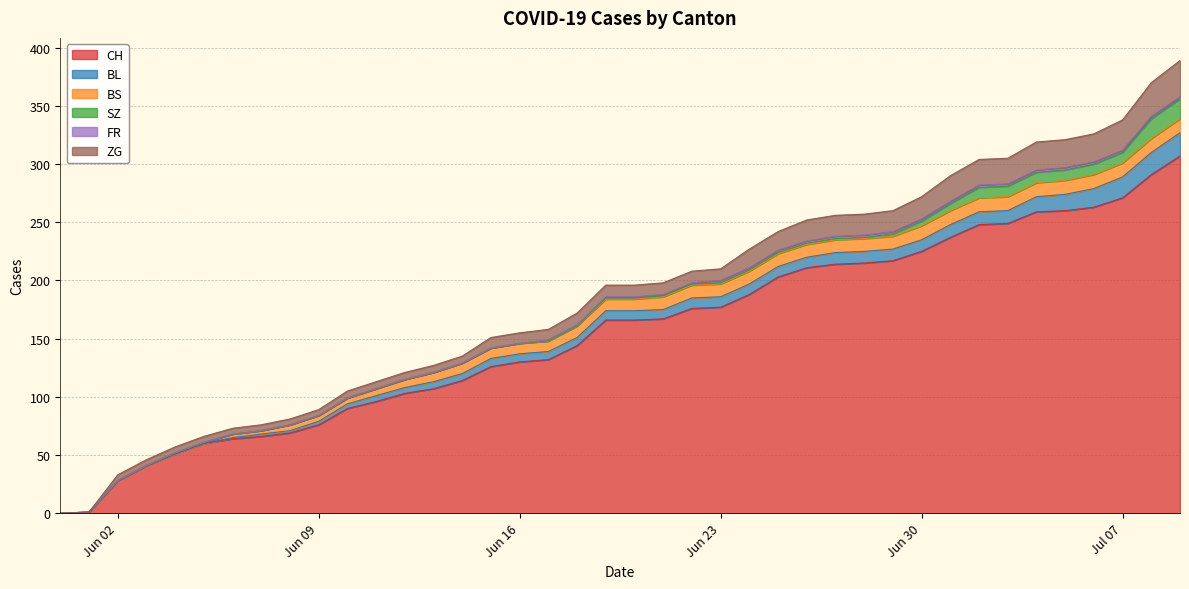

Reading left to right, transcribe all the data shown in this chart.

CH: 0	1	28	41	51	60	64	66	69	76	90	96	103	107	114	126	130	132	144	166	166	167	176	177	188	203	211	214	215	217	225	237	248	249	259	260	263	271	291	307
BL: 0	0	0	0	0	0	1	2	2	3	4	5	5	6	6	7	7	7	7	8	8	8	9	9	9	9	9	10	10	10	10	11	11	11	13	14	16	18	19	20
BS: 0	0	0	0	1	1	3	3	5	5	5	6	7	8	9	9	9	9	10	10	10	11	11	11	11	11	11	11	11	11	12	12	12	12	12	12	12	12	12	12
SZ: 0	0	0	0	0	0	0	0	0	0	0	0	0	0	0	0	0	0	0	1	1	1	1	1	1	1	1	1	1	2	4	6	9	9	9	9	9	9	17	17
FR: 0	0	0	0	0	0	0	0	0	0	0	0	0	0	0	0	0	1	1	1	1	1	1	2	2	2	2	2	2	2	2	2	2	2	2	2	2	2	2	2
ZG: 0	0	5	5	5	5	5	5	5	5	6	6	6	6	6	9	9	9	10	10	10	10	10	10	16	16	18	18	18	18	19	22	22	22	24	24	24	26	29	31